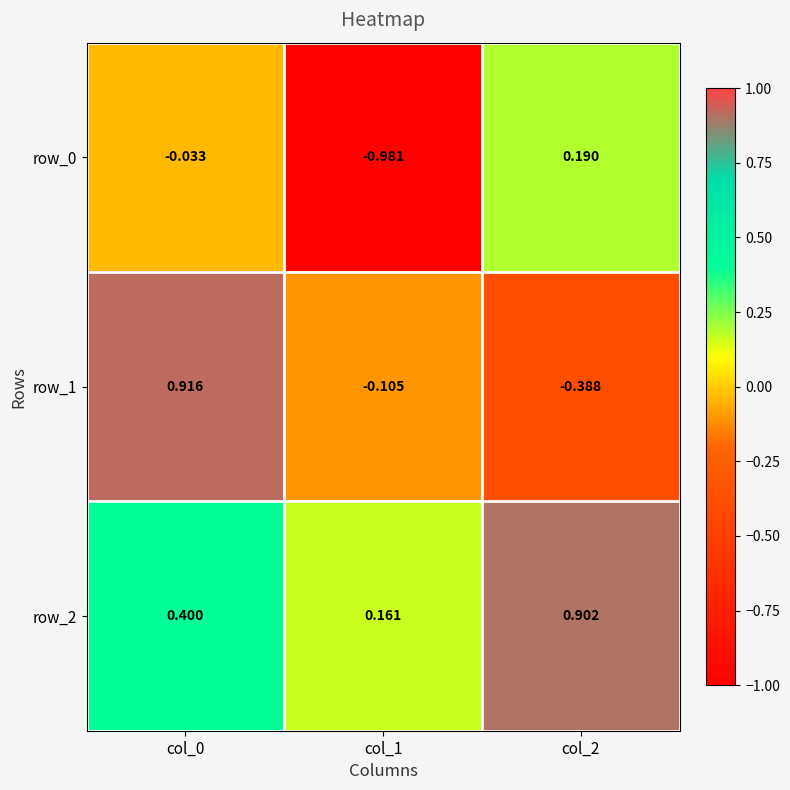

How many data points in row_1 are less than 0?

2